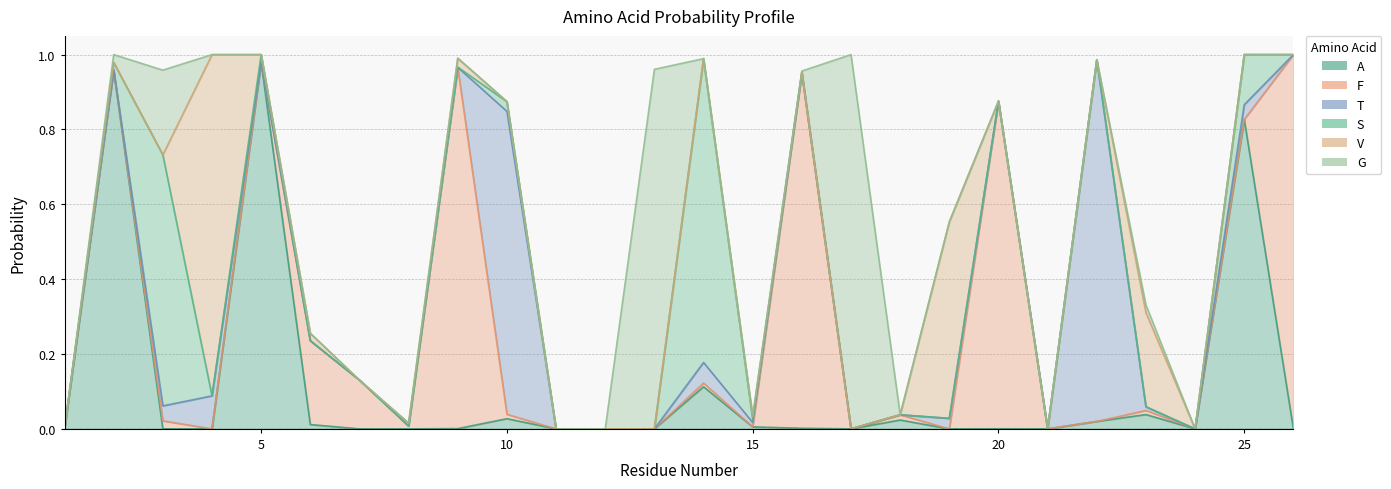

How many lines are shown in the chart?

6